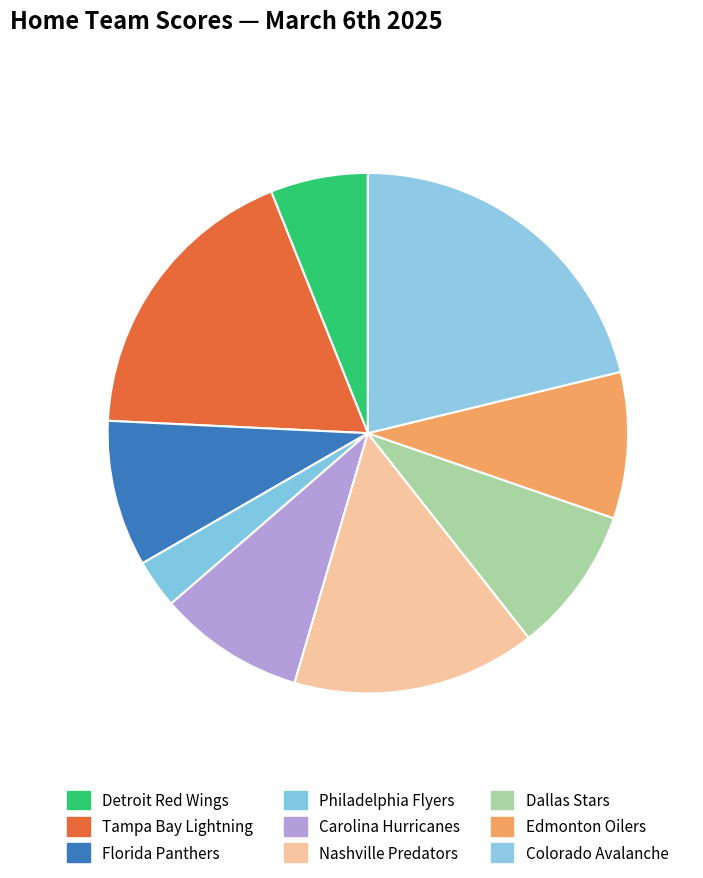

Count the number of slices in the pie.

9